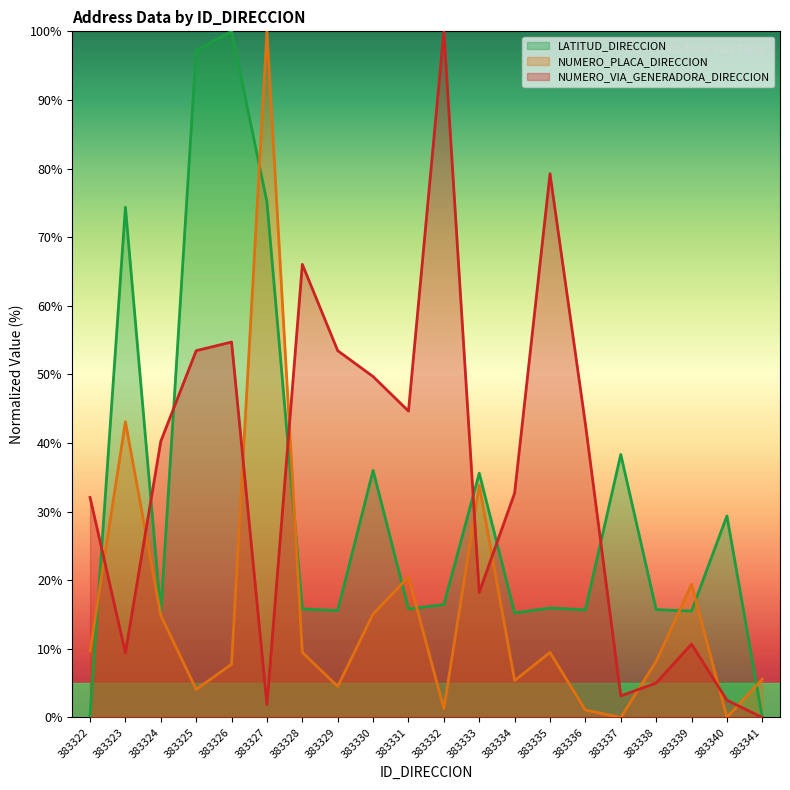

What is the difference between the maximum and minimum values in the NUMERO_PLACA_DIRECCION series?

100.0